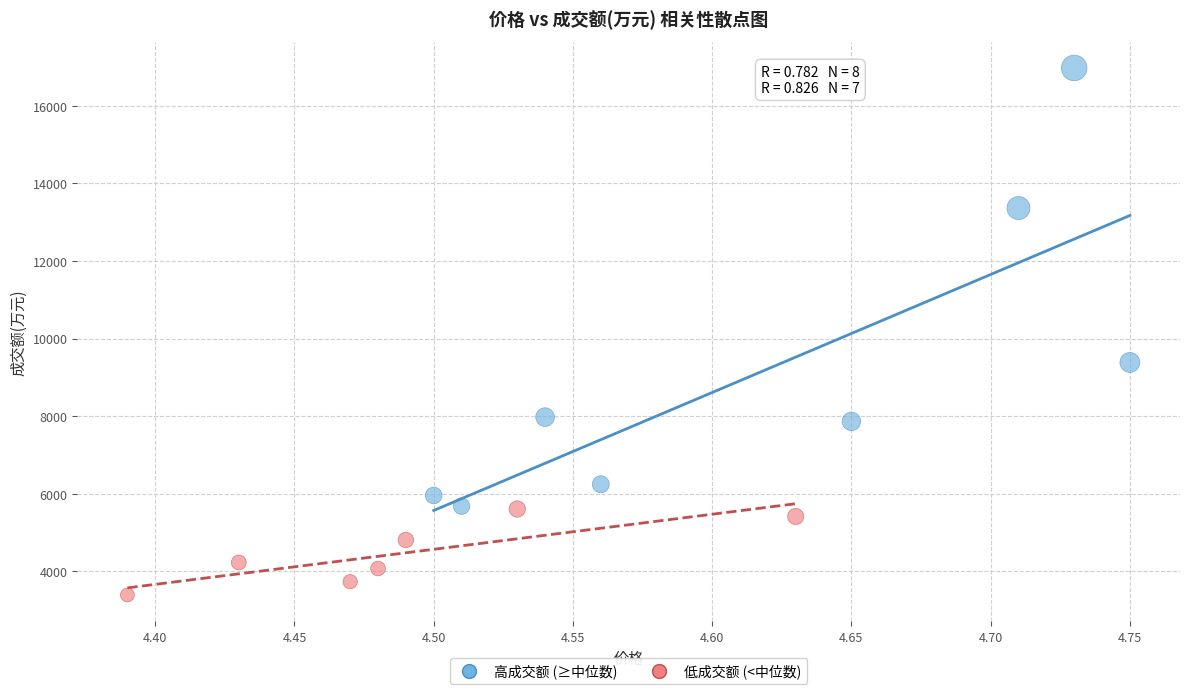

Which series contains the lowest Y value?

低成交额 (<中位数)